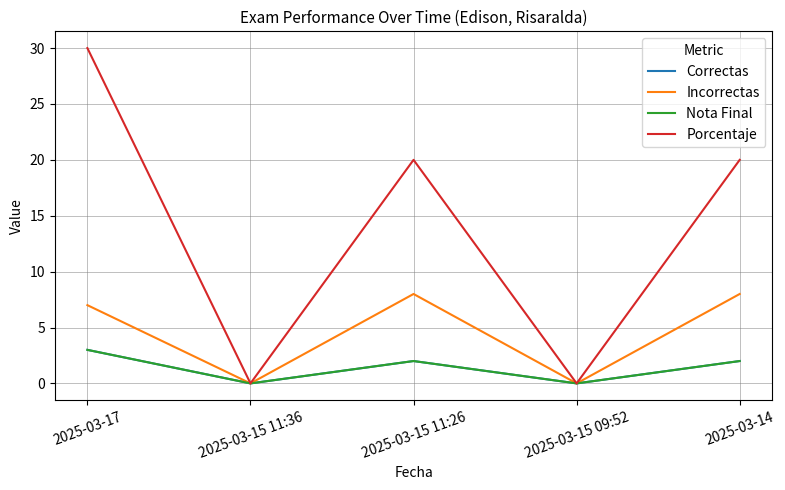

Rank the categories by Porcentaje value from lowest to highest.

2025-03-15 11:36, 2025-03-15 09:52, 2025-03-15 11:26, 2025-03-14, 2025-03-17